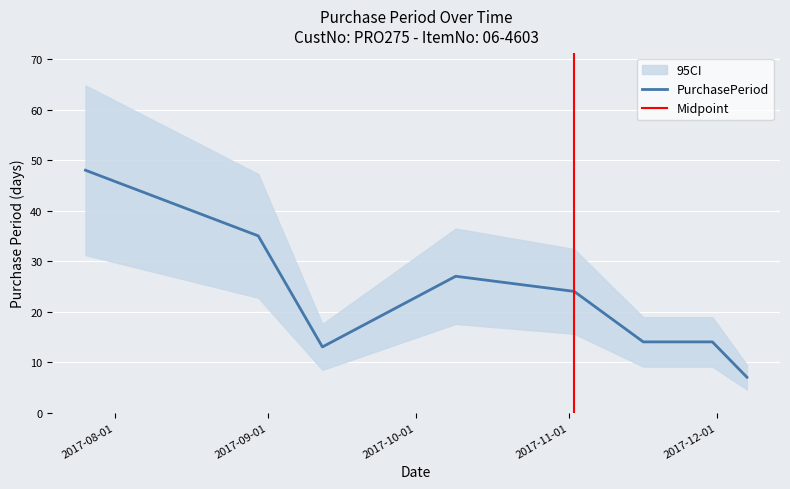

What position from the left is 2017-08-30?

2